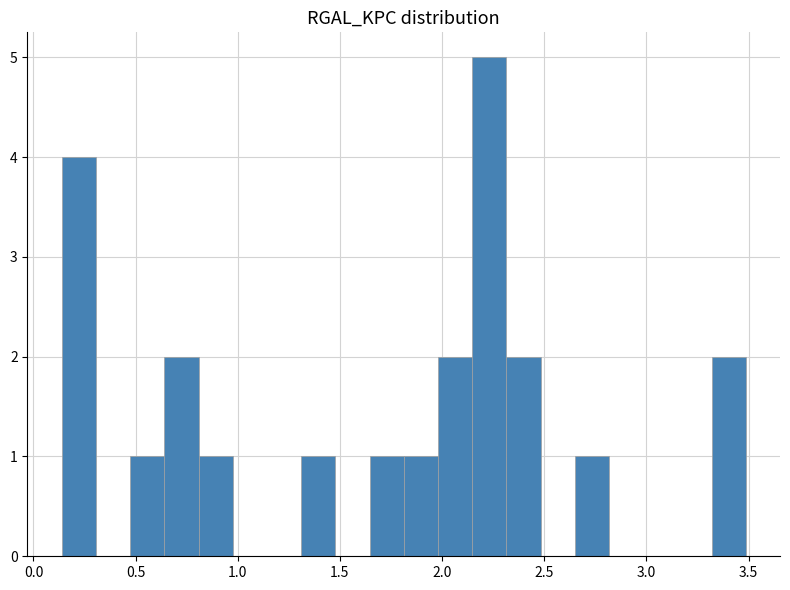

Read against the x-axis, roughly where is the centre of the tallest bar?

2.25